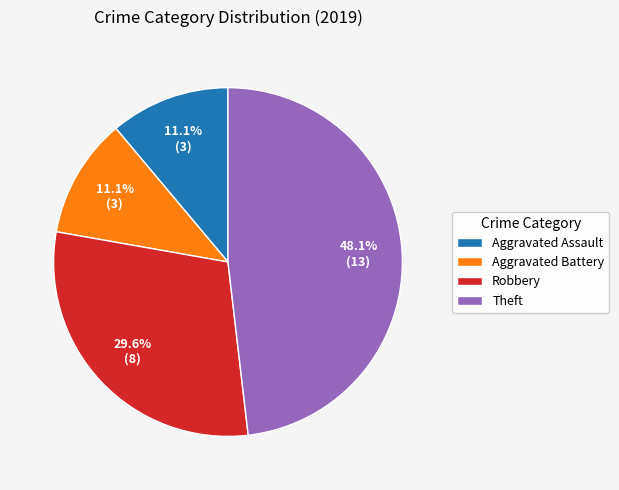

Is there a majority slice in this chart?

No